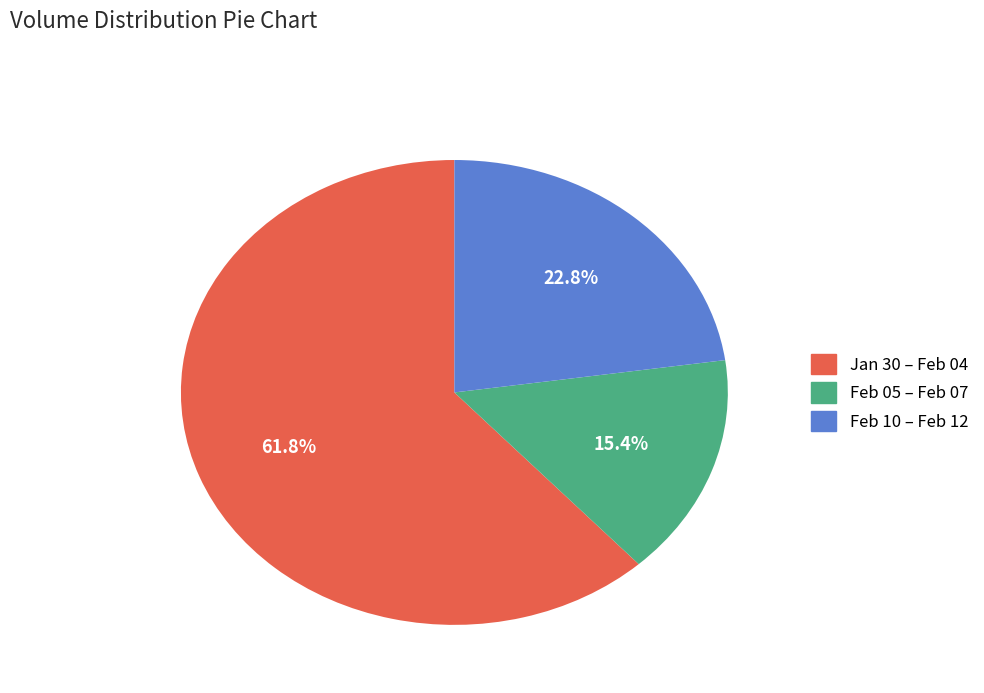

Is there any slice that represents more than half of the pie?

Yes